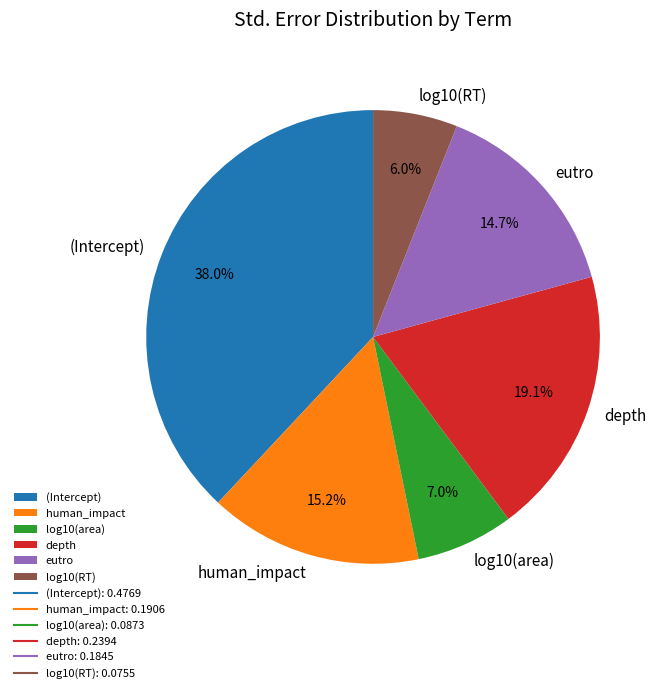

Is it true that log10(area) is 2% of the pie?

False